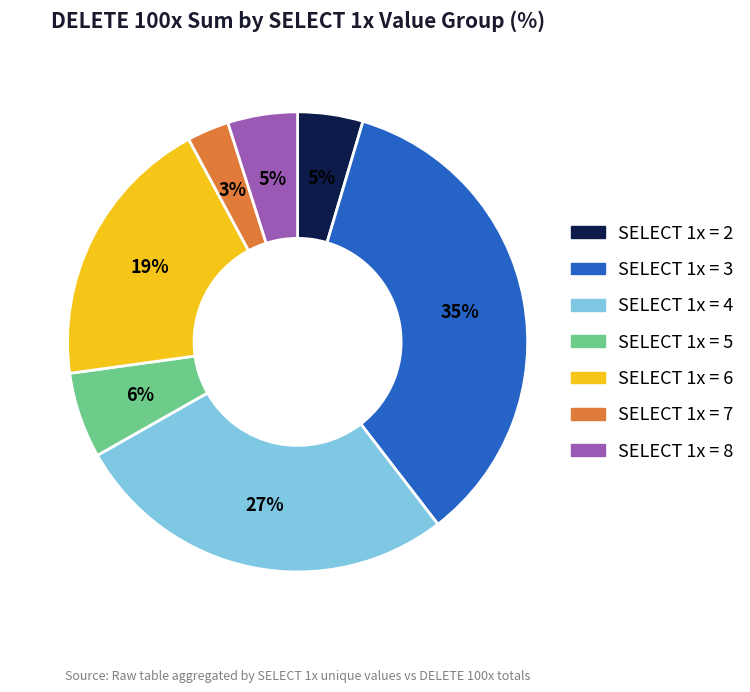

Between SELECT 1x = 2 and SELECT 1x = 6, which is larger?

SELECT 1x = 6